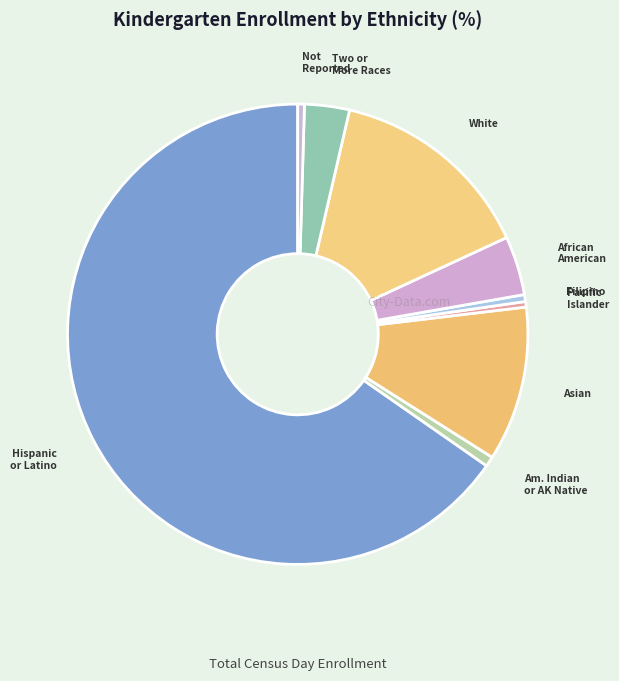

How many slices are in this pie chart?

9